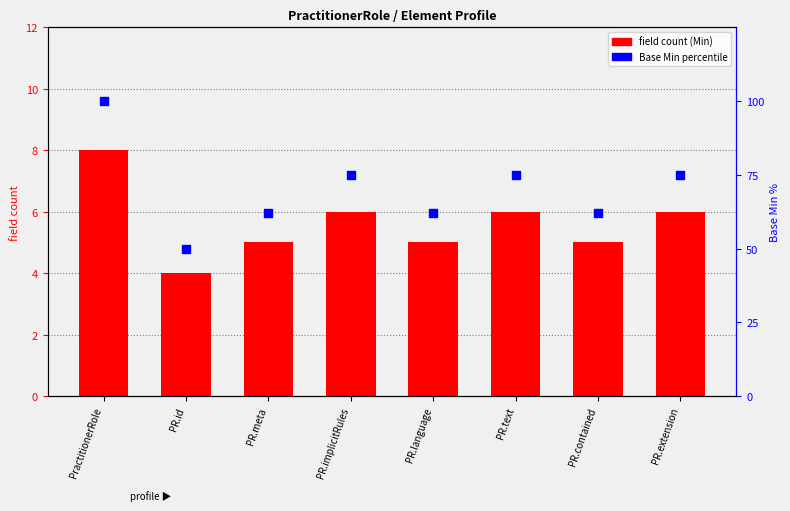

Which series has the largest total across all categories?

Base Min %